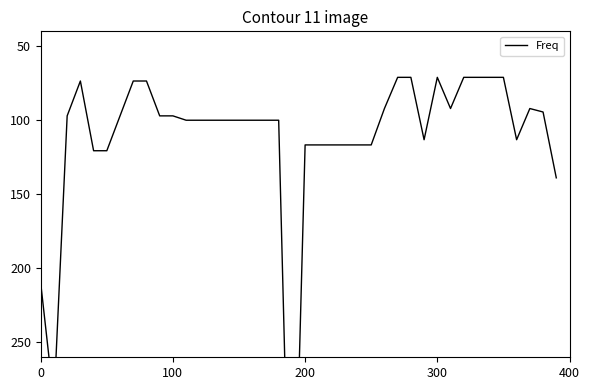

Is it true that the value at 32 is 104.4?

False